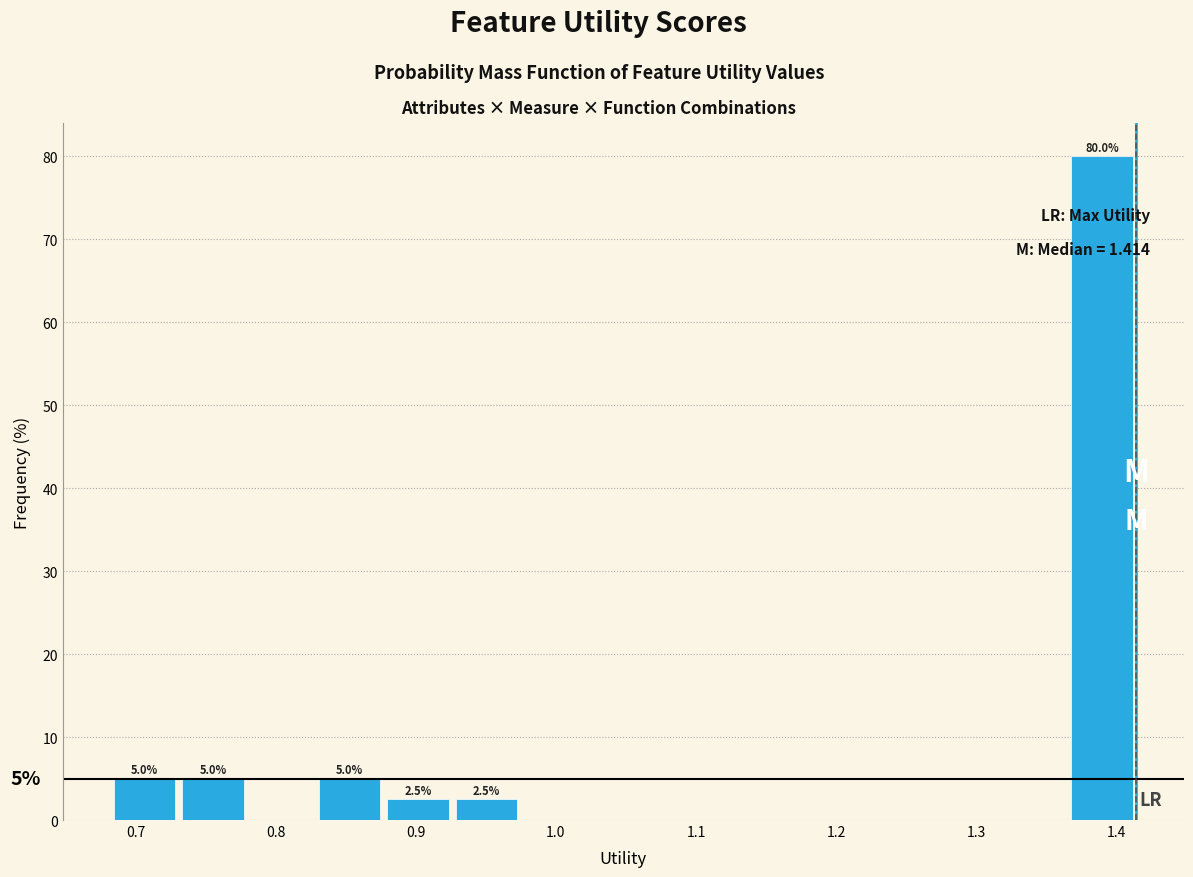

Over which range of the x-axis is the bar tallest?

1.37 to 1.41